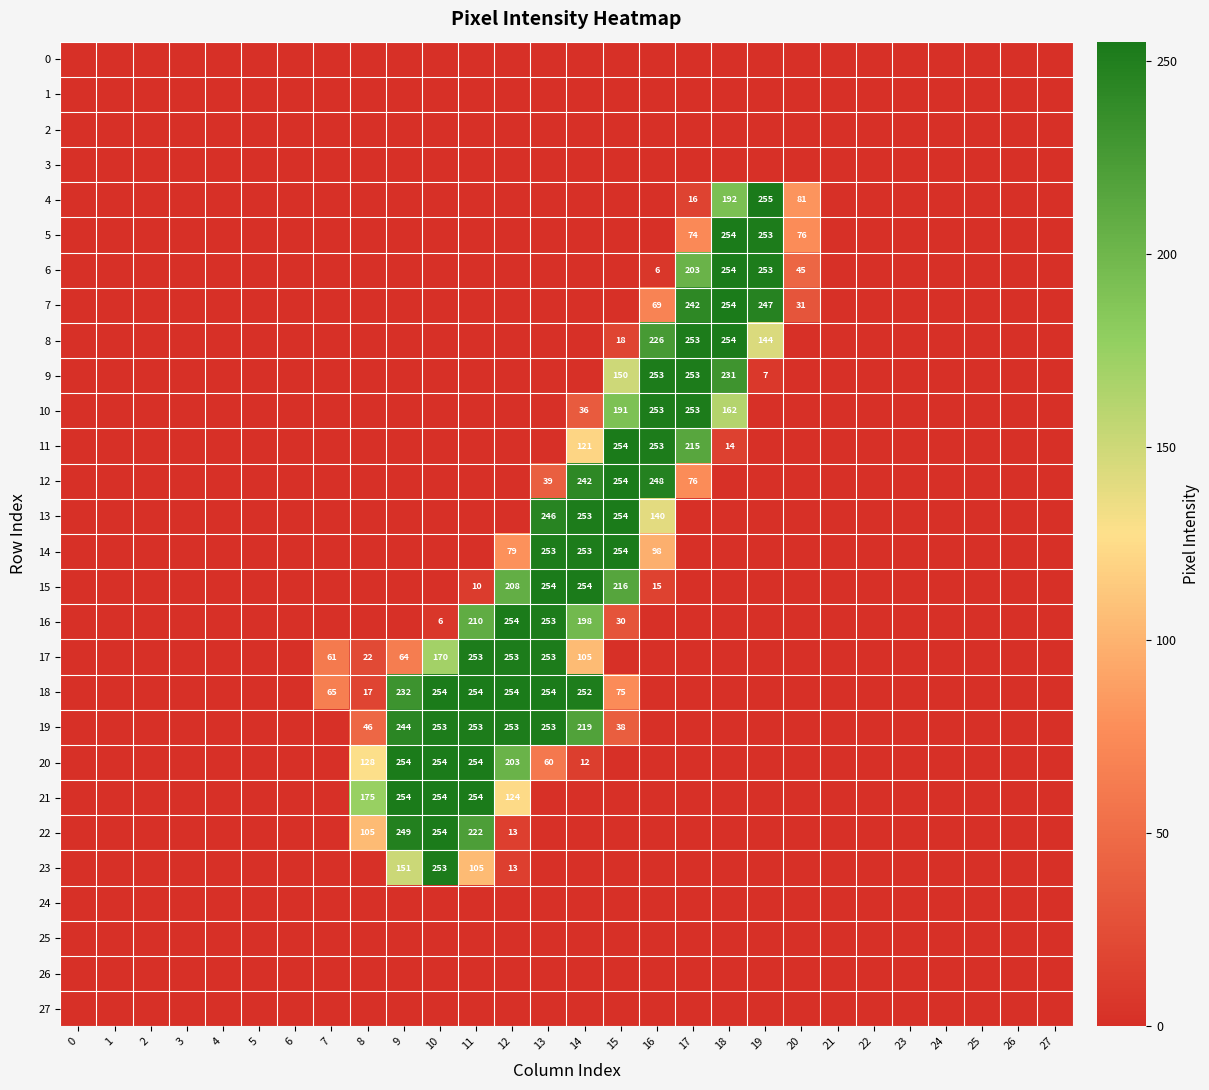

Count the number of data series in this chart.

28